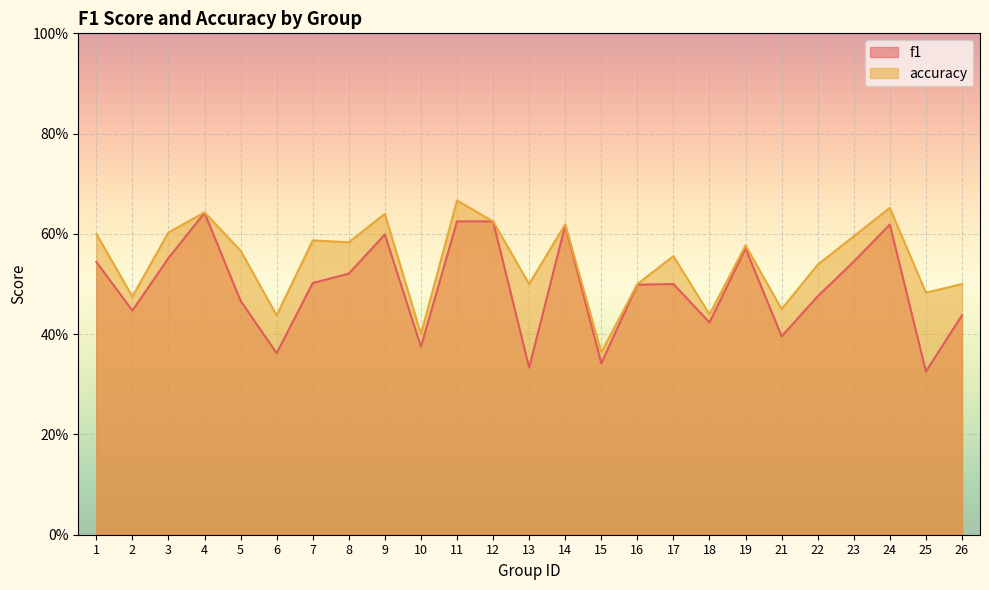

Count the accuracy values in the range 0 to 1.

25